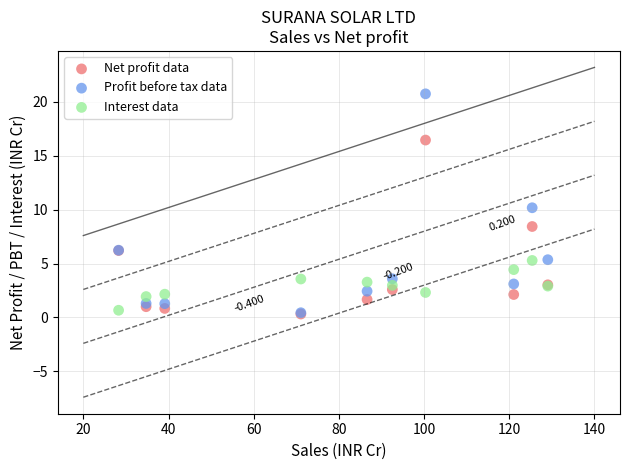

Which series has the widest spread of Y values?

Profit before tax data